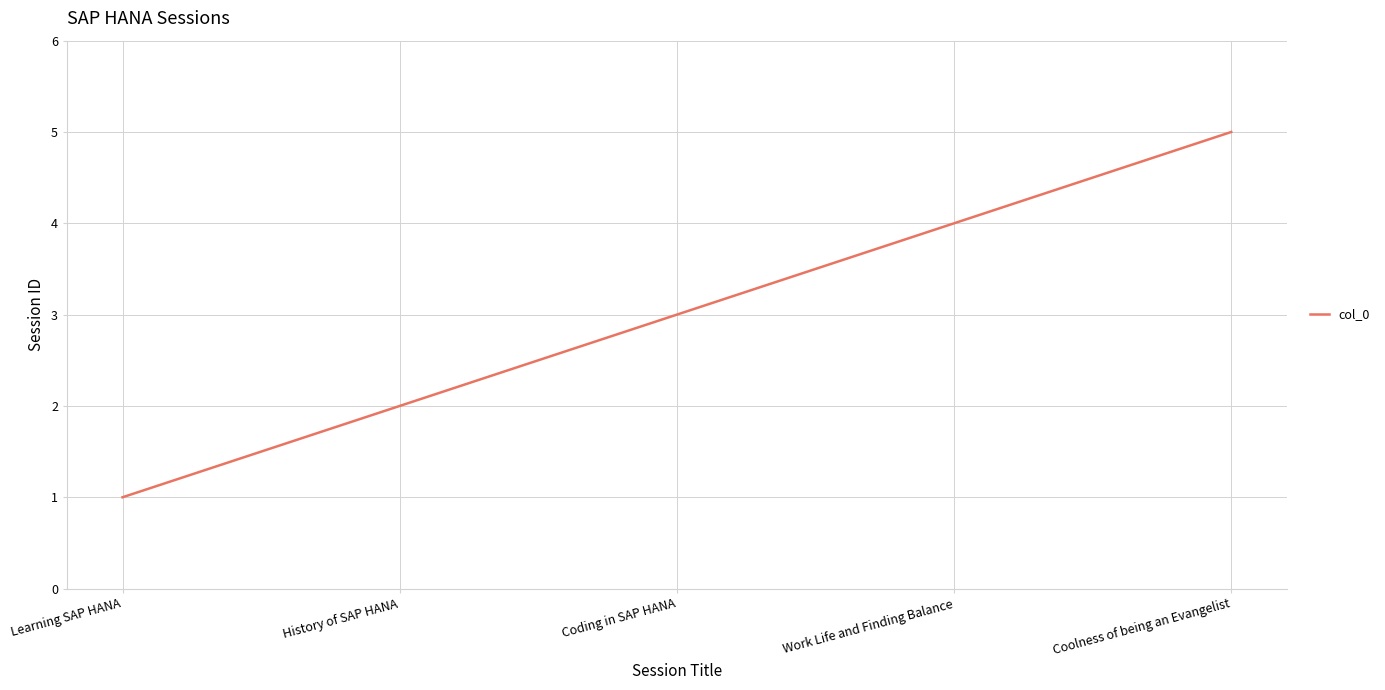

Between Coding in SAP HANA and Work Life and Finding Balance, which is larger?

Work Life and Finding Balance